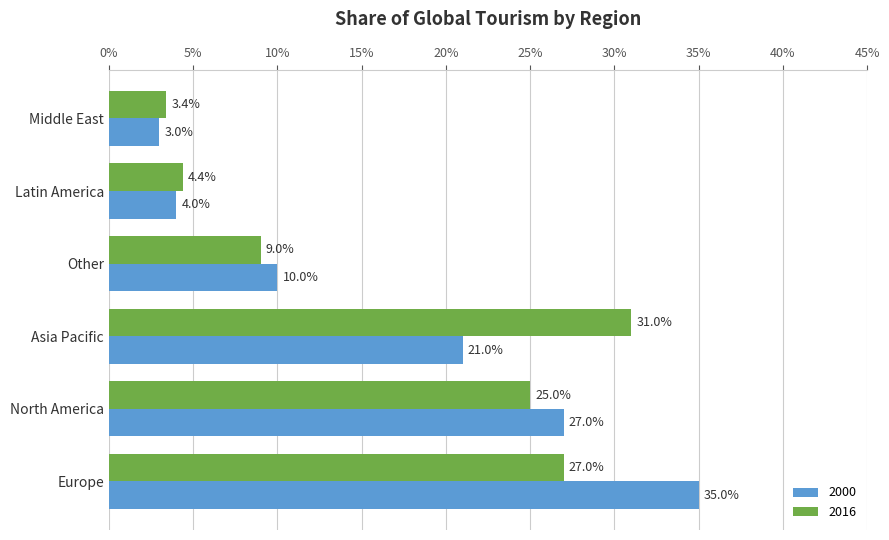

Rank the series by their maximum value, from lowest to highest.

2016, 2000